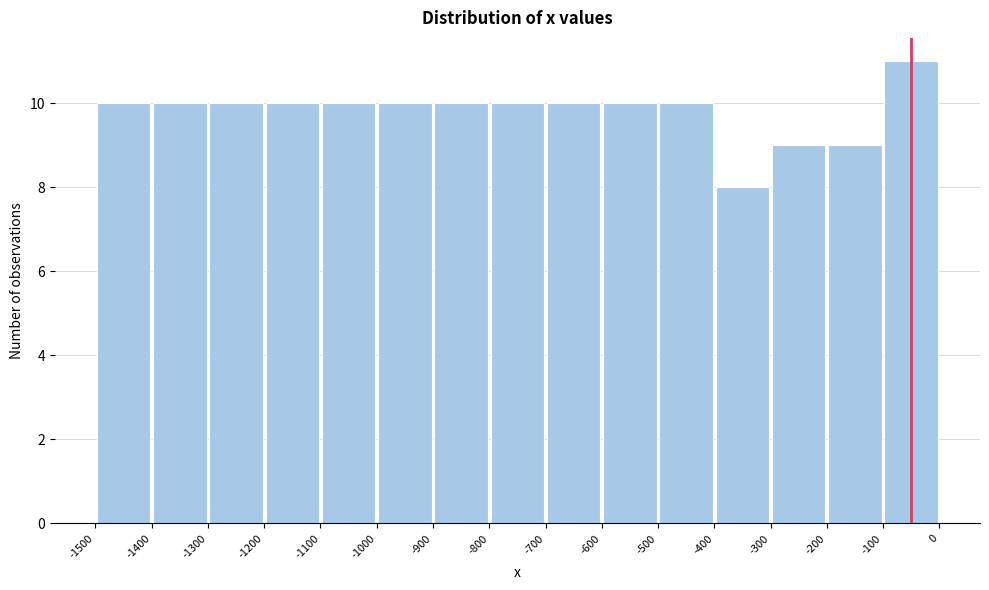

Over which range of the x-axis is the bar tallest?

-100 to 0